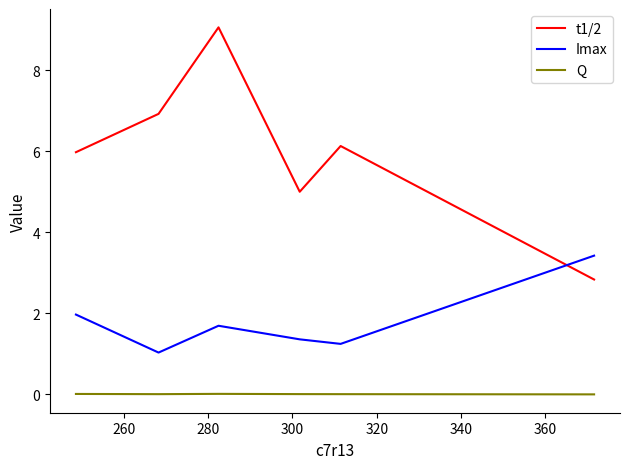

Which series has the widest spread of values?

t1/2